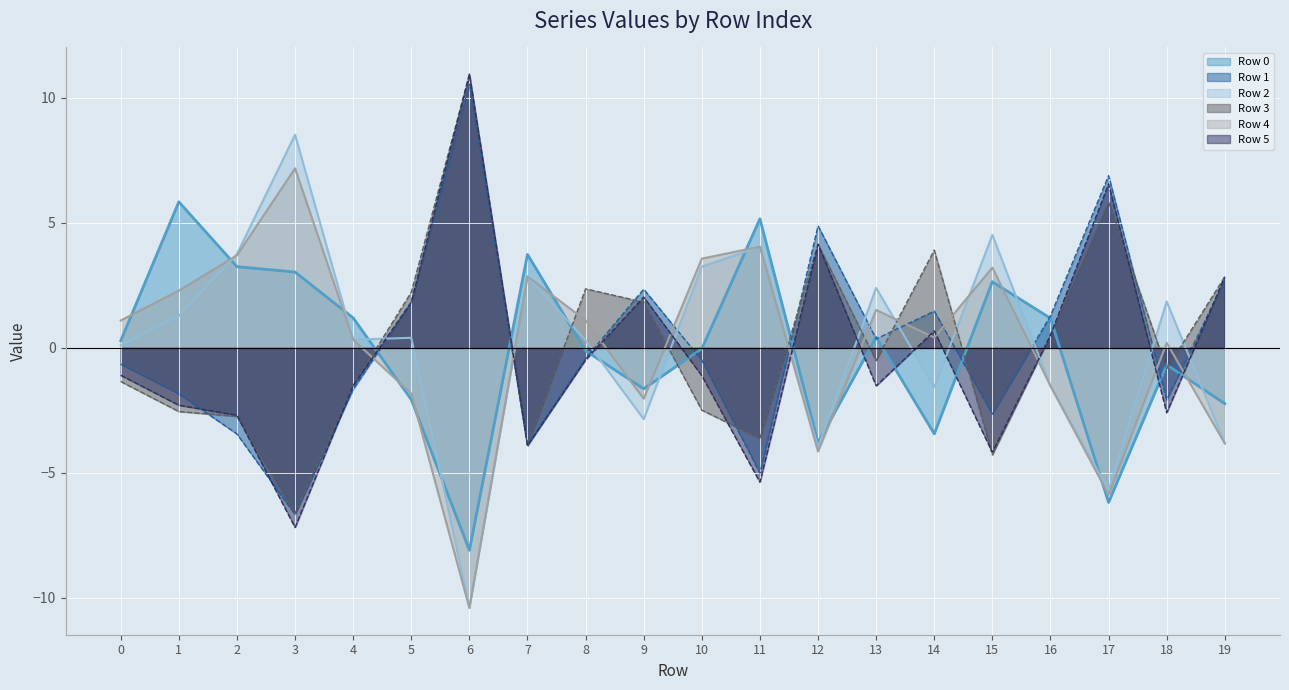

Which series has the largest total across all categories?

Row 3